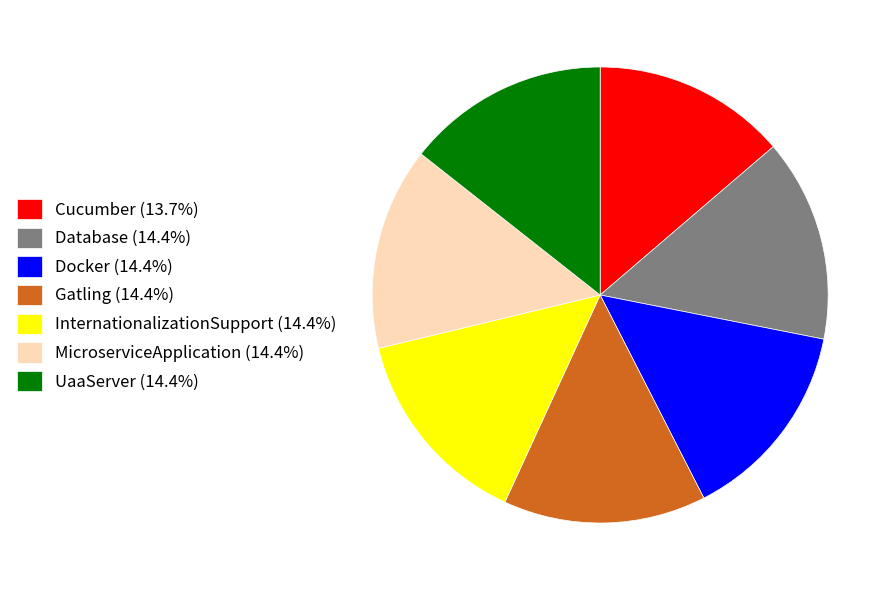

Do Database (14.4%) and UaaServer (14.4%) together represent more than half of the pie?

No